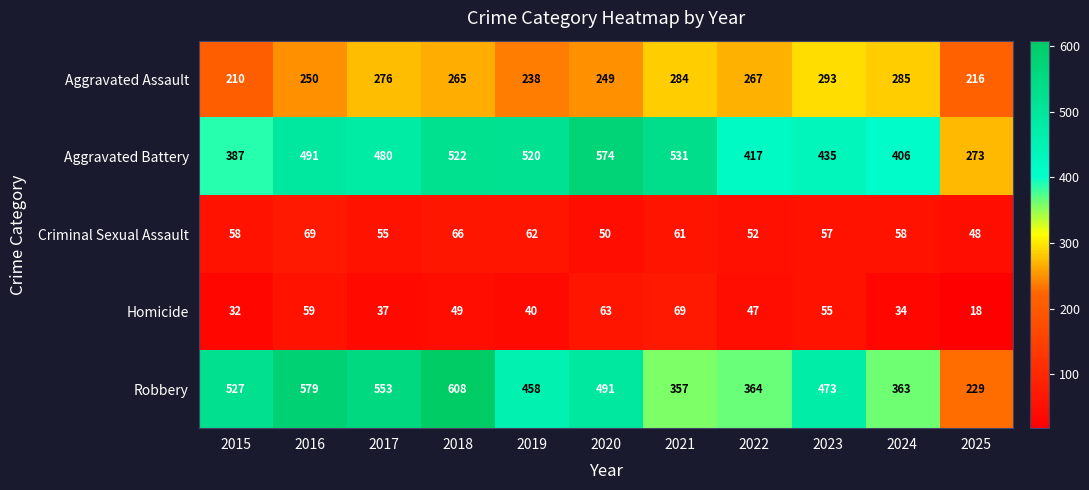

What is the average value of the Criminal Sexual Assault series?

58